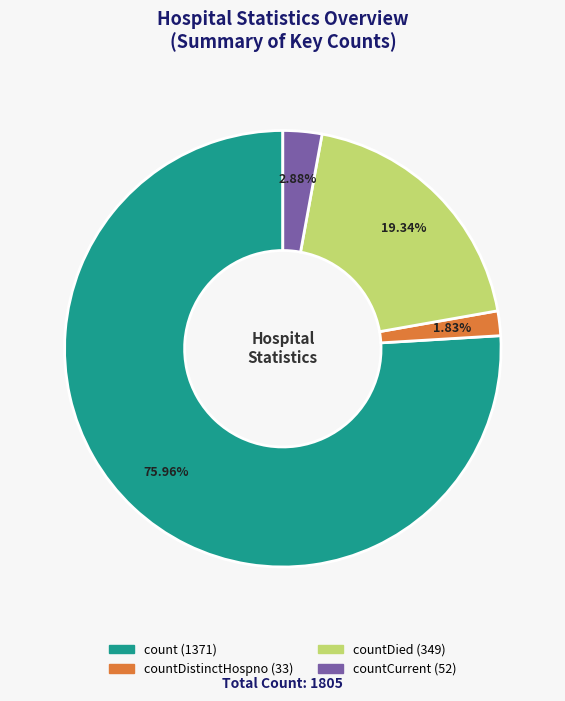

Does any single category account for the majority?

Yes